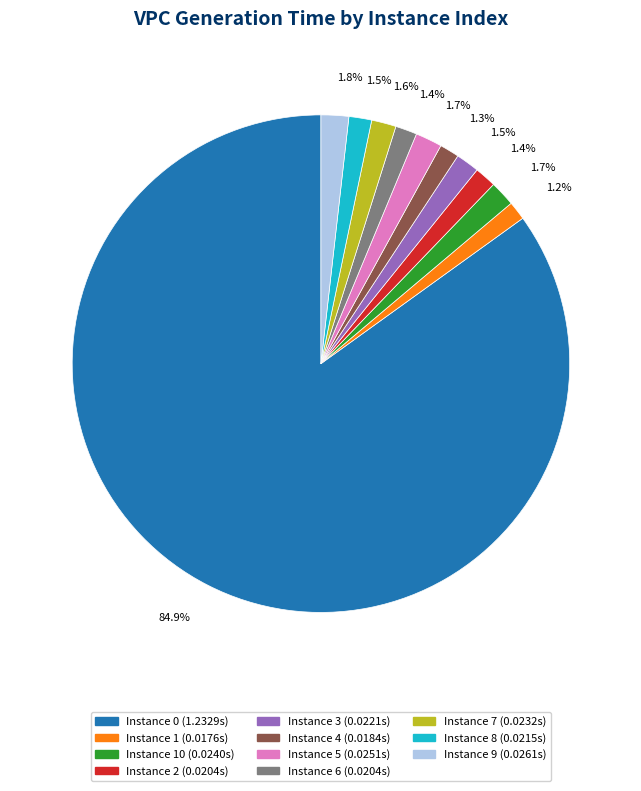

Does any single category account for the majority?

Yes